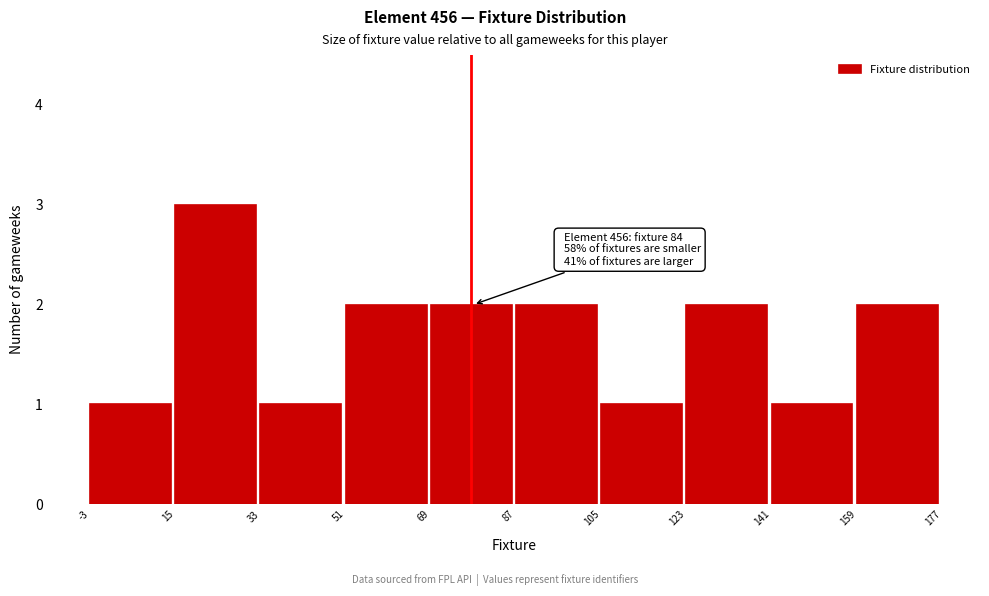

Over which range of the x-axis is the bar tallest?

15 to 33